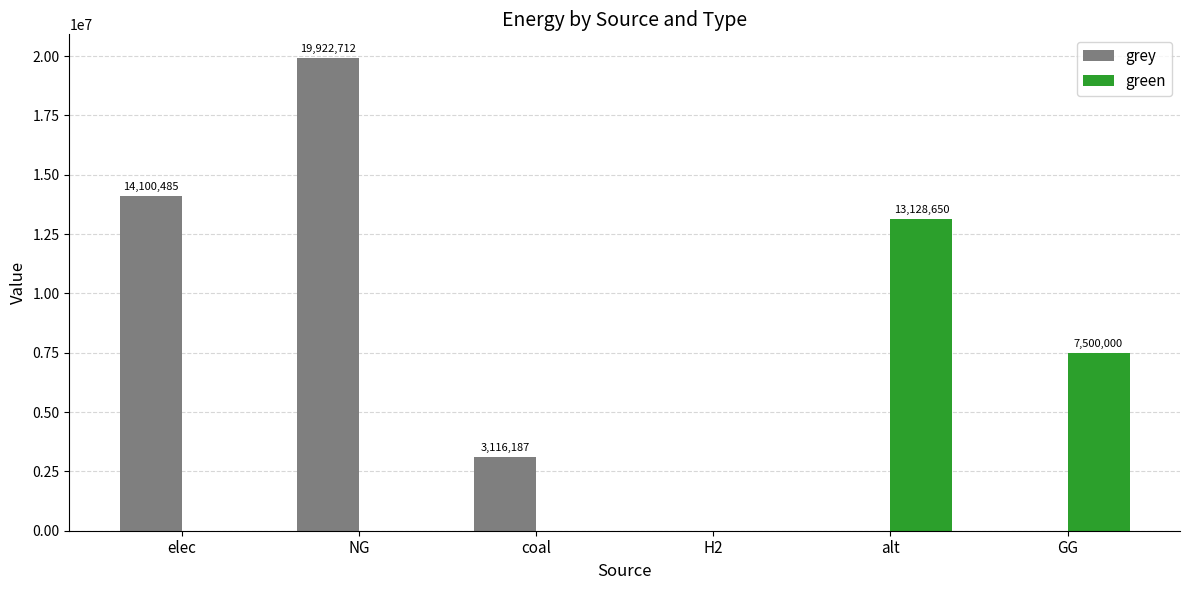

Which series has the largest total across all categories?

grey